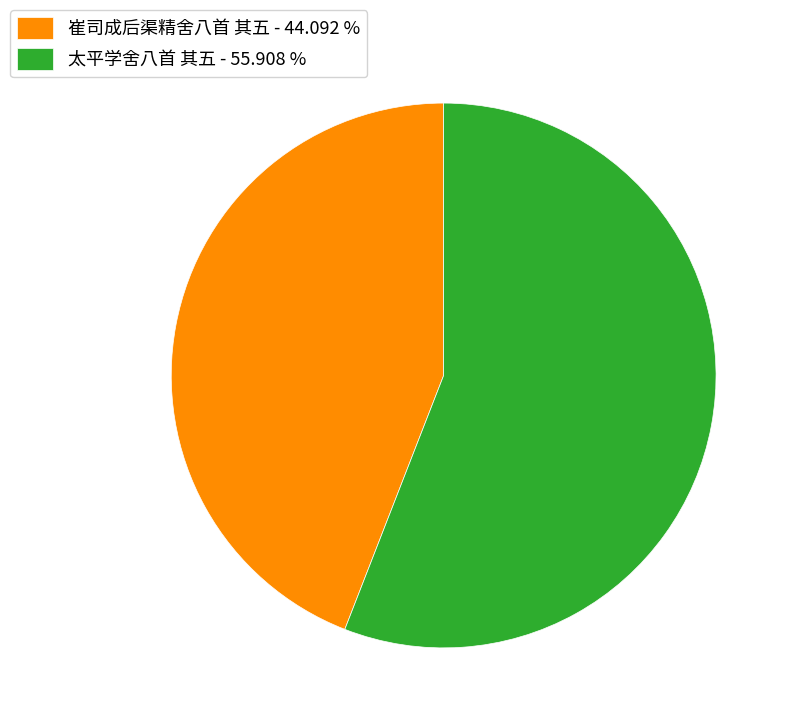

Which slice is the smallest?

崔司成后渠精舍八首 其五